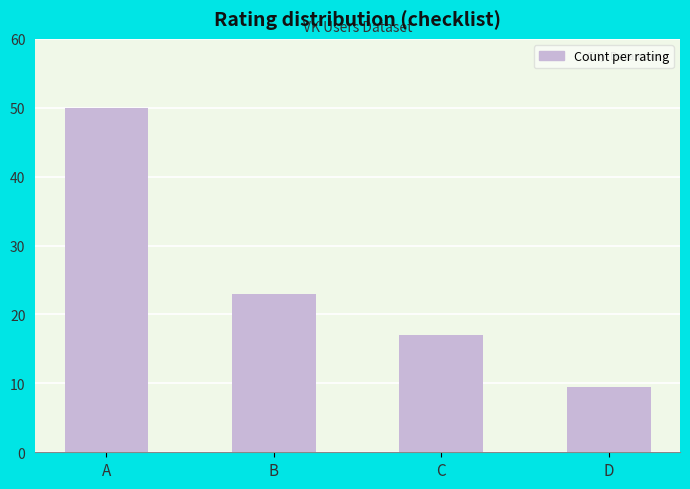

Rank the categories by value from highest to lowest.

A, B, C, D